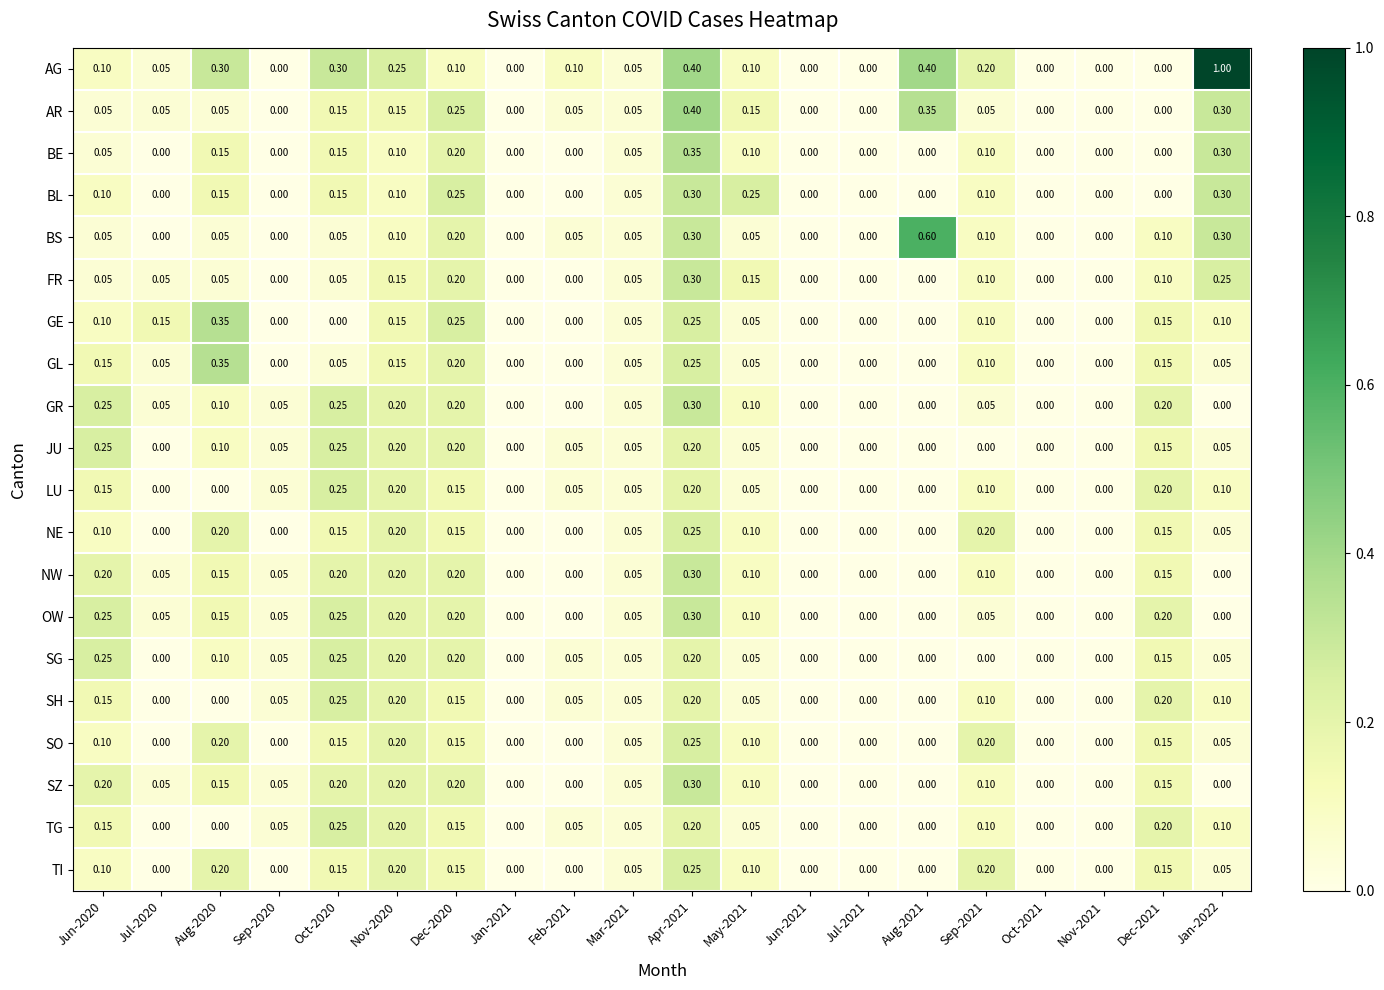

Which series has the widest spread of values?

AG